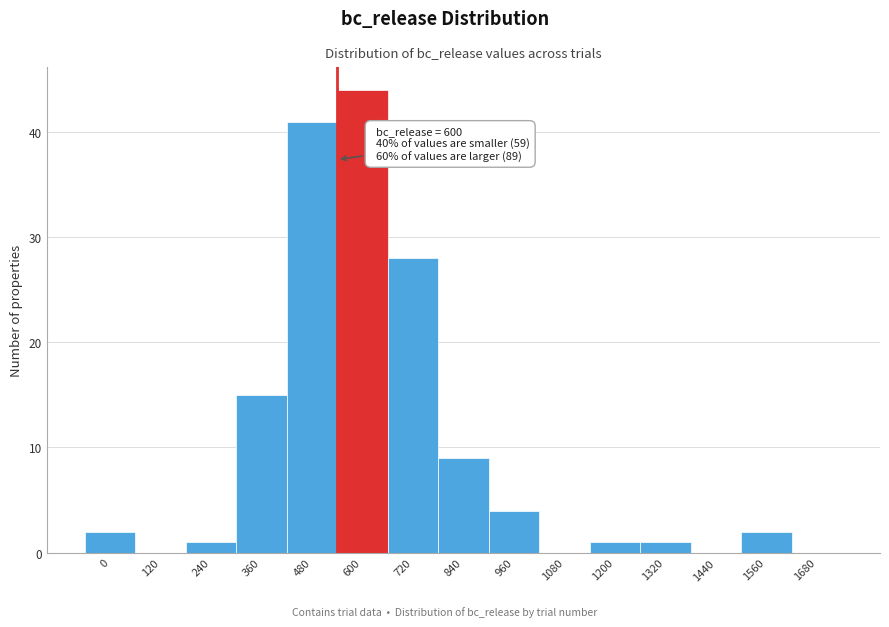

Reading right to left, what are all the values shown in this chart?

1680=0	1560=2	1440=0	1320=1	1200=1	1080=0	960=4	840=9	720=28	600=44	480=41	360=15	240=1	120=0	0=2